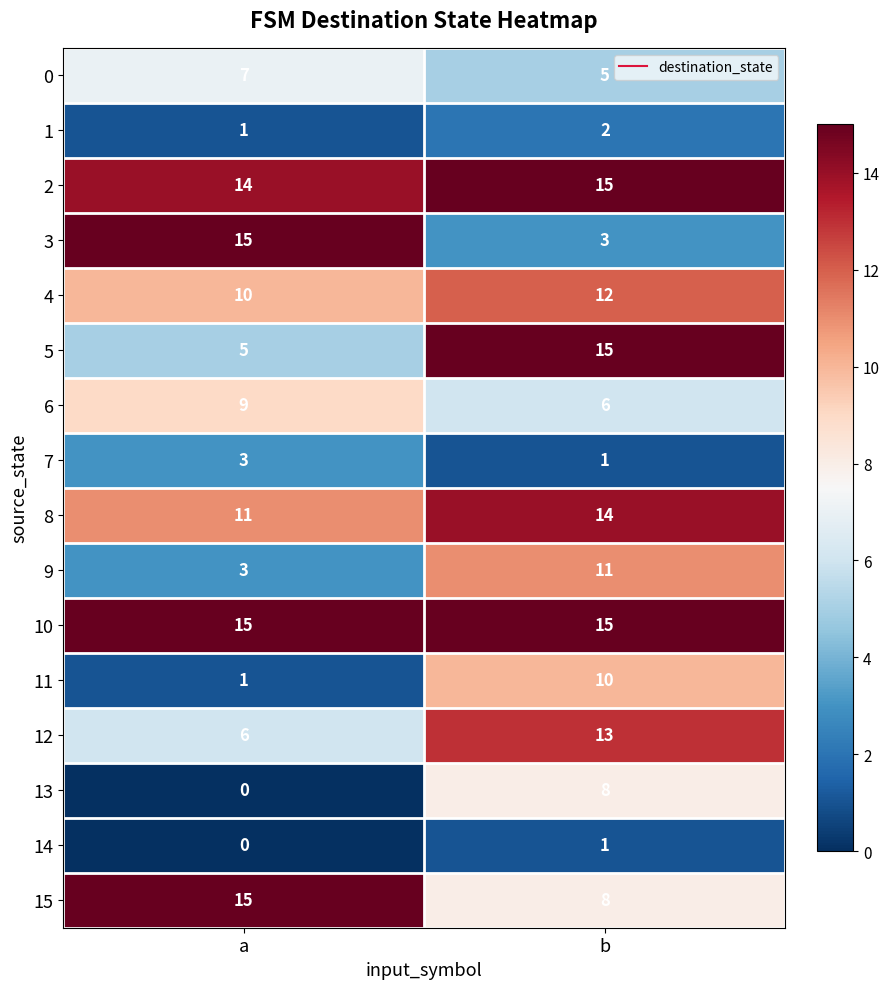

Which series changed the most between a and b?

3